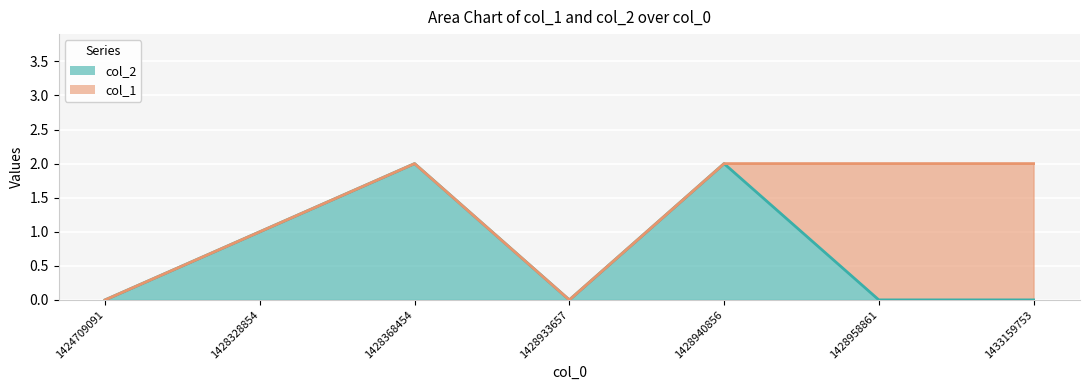

Reading left to right, transcribe all the data shown in this chart.

1424709091=0	1428328854=1	1428368454=2	1428933657=0	1428940856=2	1428958861=0	1433159753=0